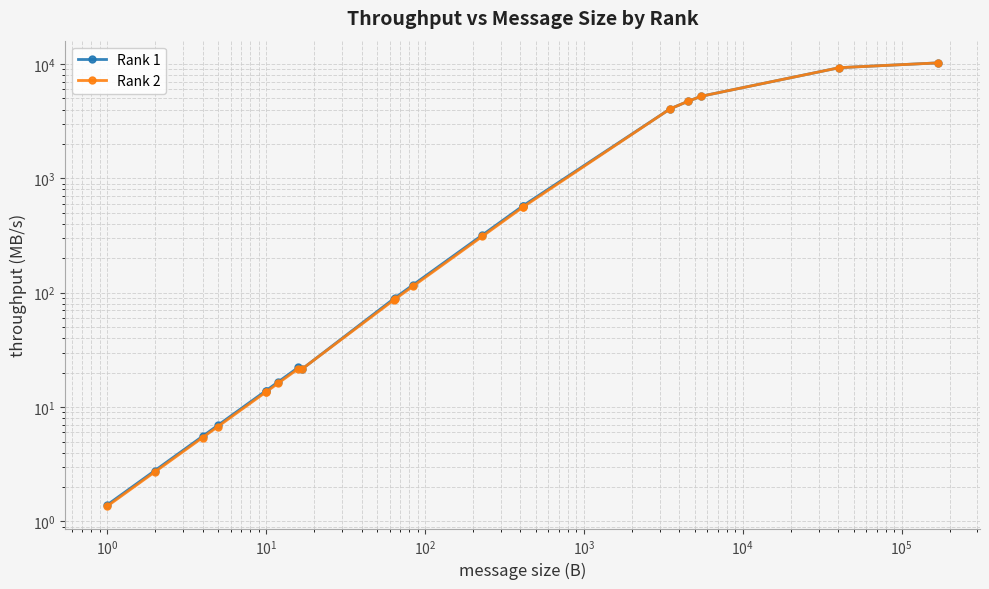

What is the minimum value shown in the chart?

1.4